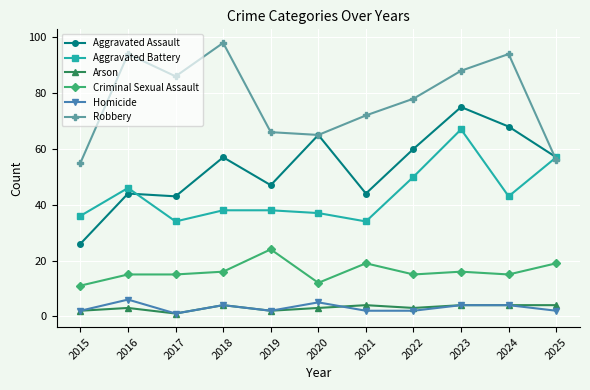

What is the value of the Aggravated Battery point at the 7th from the left?

34